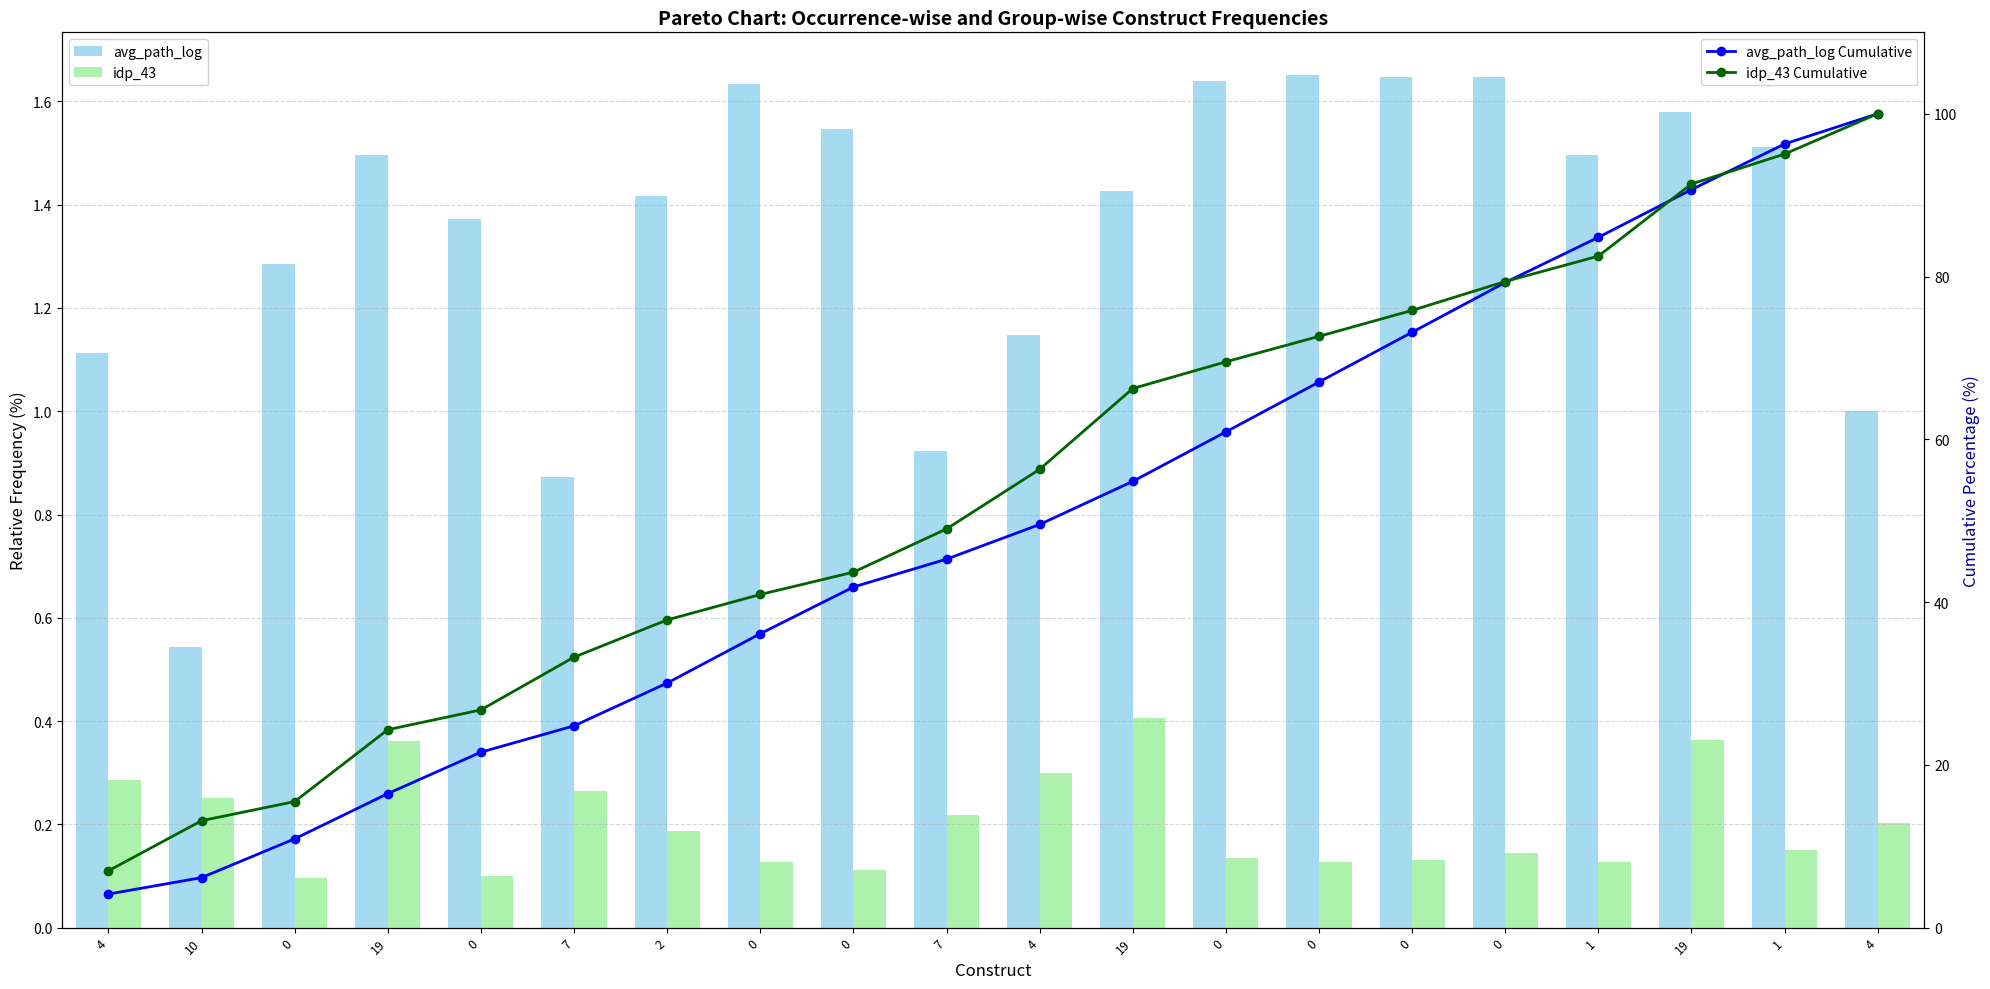

Reading left to right, transcribe all the data shown in this chart.

avg_path_log: 1.1	0.5	1.3	1.5	1.4	0.9	1.4	1.6	1.5	0.9	1.1	1.4	1.6	1.7	1.6	1.6	1.5	1.6	1.5	1.0
idp_43: 0.3	0.3	0.1	0.4	0.1	0.3	0.2	0.1	0.1	0.2	0.3	0.4	0.1	0.1	0.1	0.1	0.1	0.4	0.2	0.2
avg_path_log Cumulative: 4.1	6.1	10.9	16.5	21.6	24.8	30.1	36.1	41.8	45.3	49.5	54.8	60.9	67.0	73.2	79.3	84.8	90.7	96.3	100.0
idp_43 Cumulative: 7.0	13.1	15.5	24.3	26.8	33.2	37.8	40.9	43.7	49.0	56.3	66.2	69.5	72.6	75.8	79.4	82.5	91.4	95.0	100.0